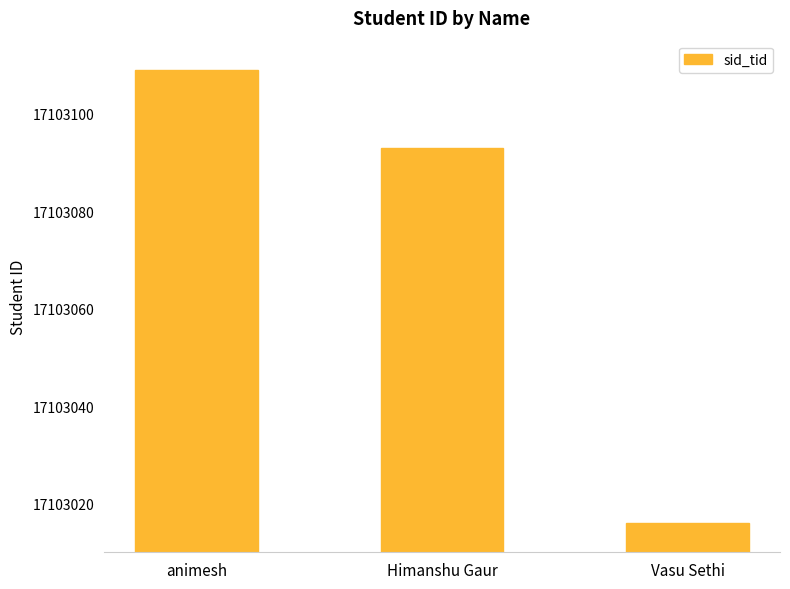

Reading left to right, what are all the values shown in this chart?

animesh=17103109	Himanshu Gaur=17103093	Vasu Sethi=17103016